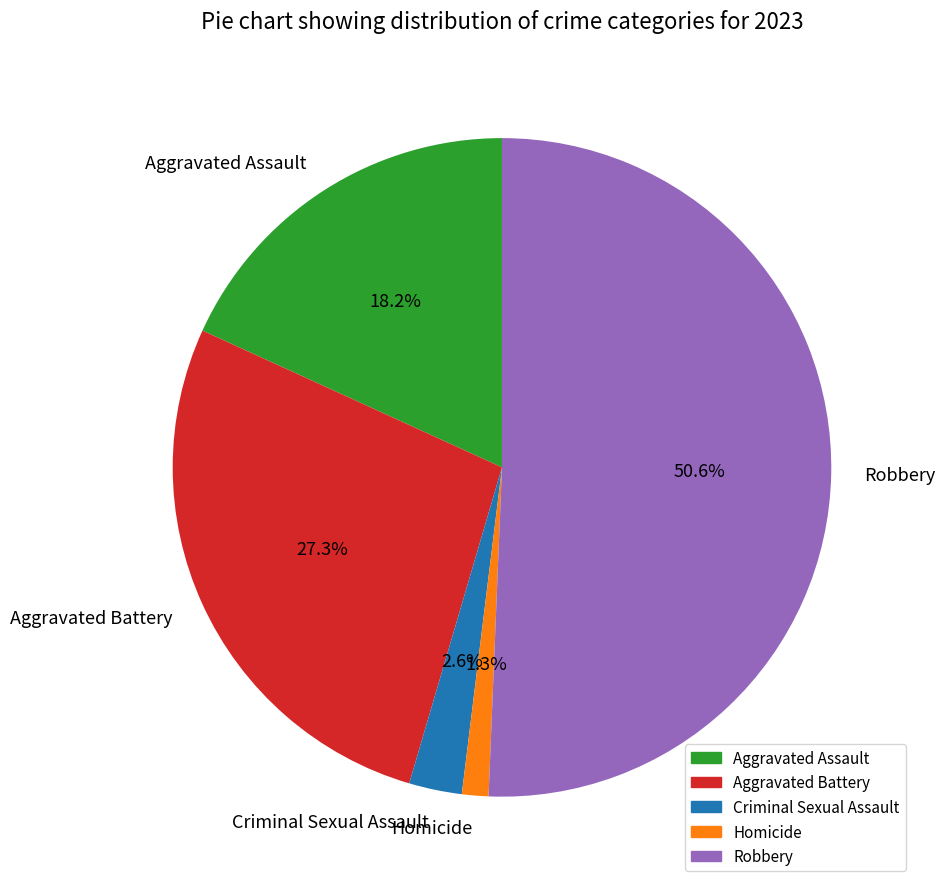

Which slice is the smallest?

Homicide